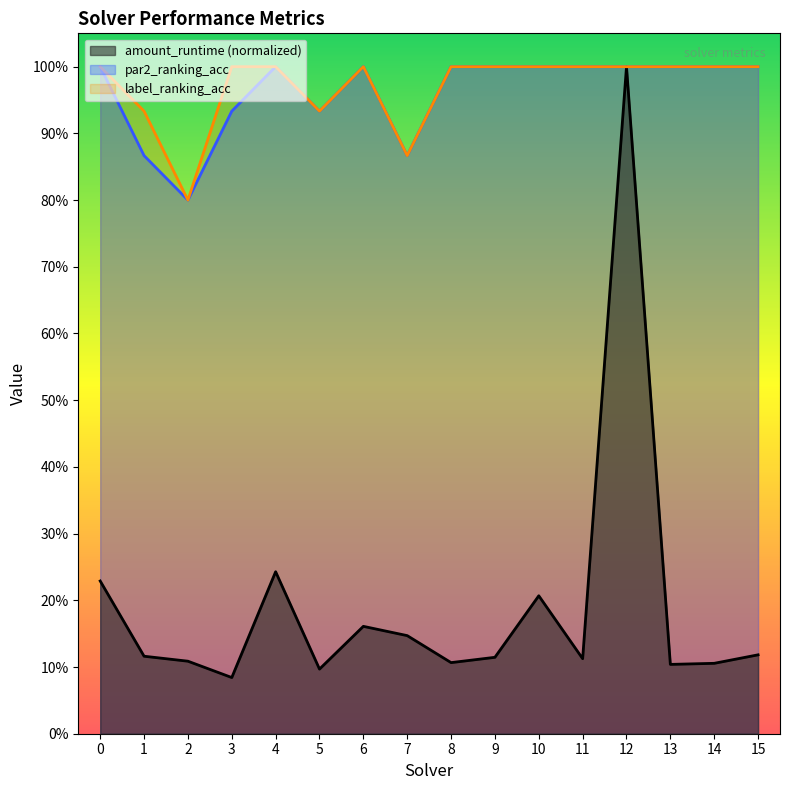

True or false: par2_ranking_acc has more than 2 points higher than both neighbors.

False